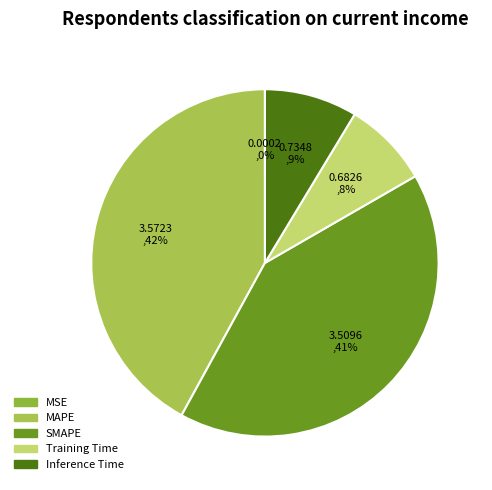

Does any single category account for the majority?

No